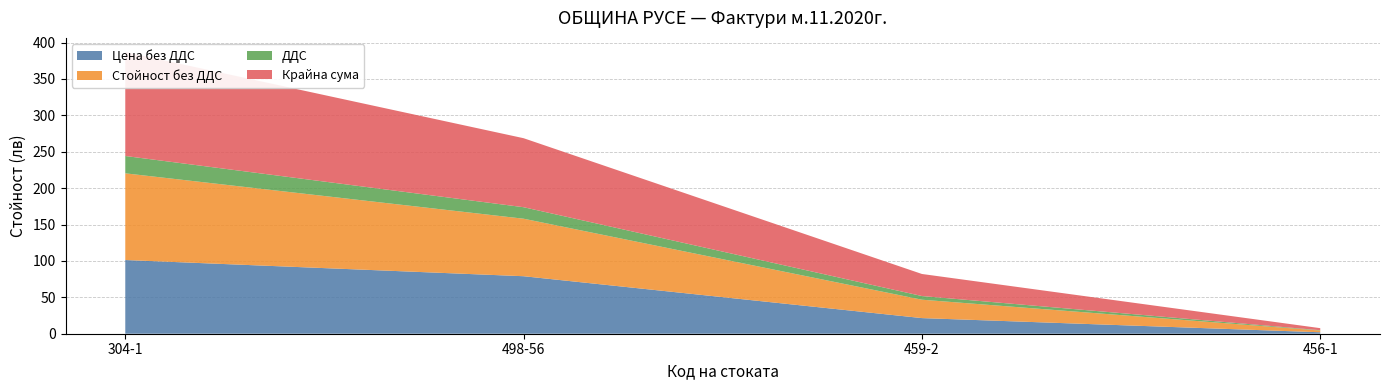

Reading left to right, list all the values displayed in this chart.

Цена без ДДС: 101.2	79.0	21.5	2.0
Стойност без ДДС: 119.1	79.0	25.2	2.4
ДДС: 23.8	15.8	5.0	0.5
Крайна сума: 142.9	94.8	30.3	2.8